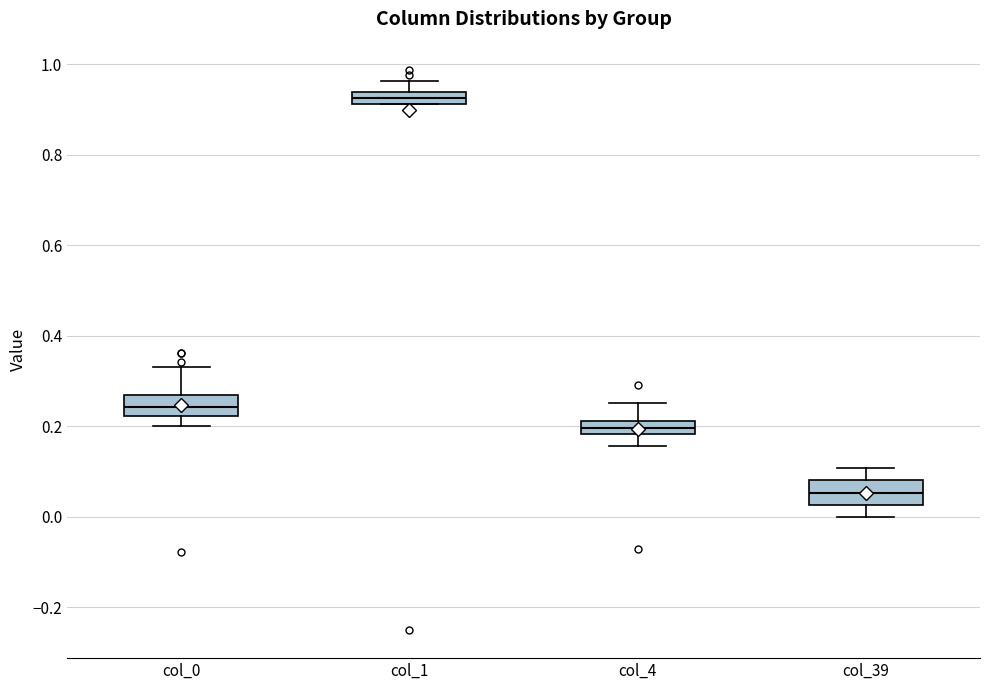

Which box's median line is the highest?

col_1